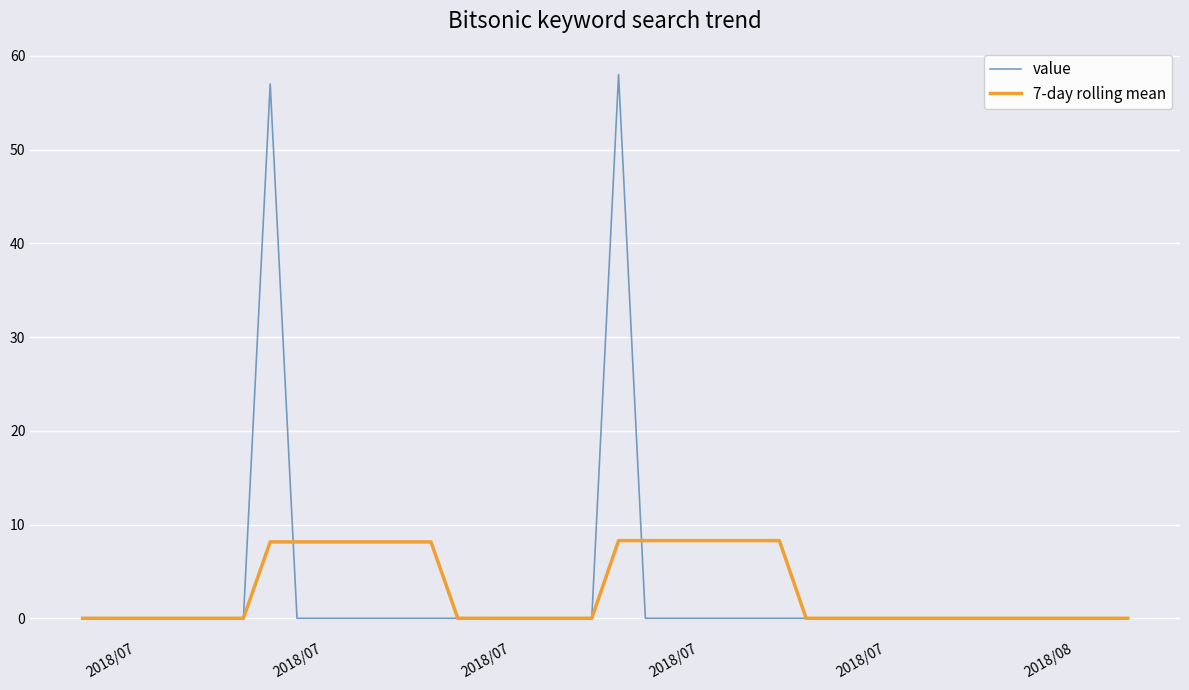

Rank the series by their maximum value, from highest to lowest.

value, 7-day rolling mean